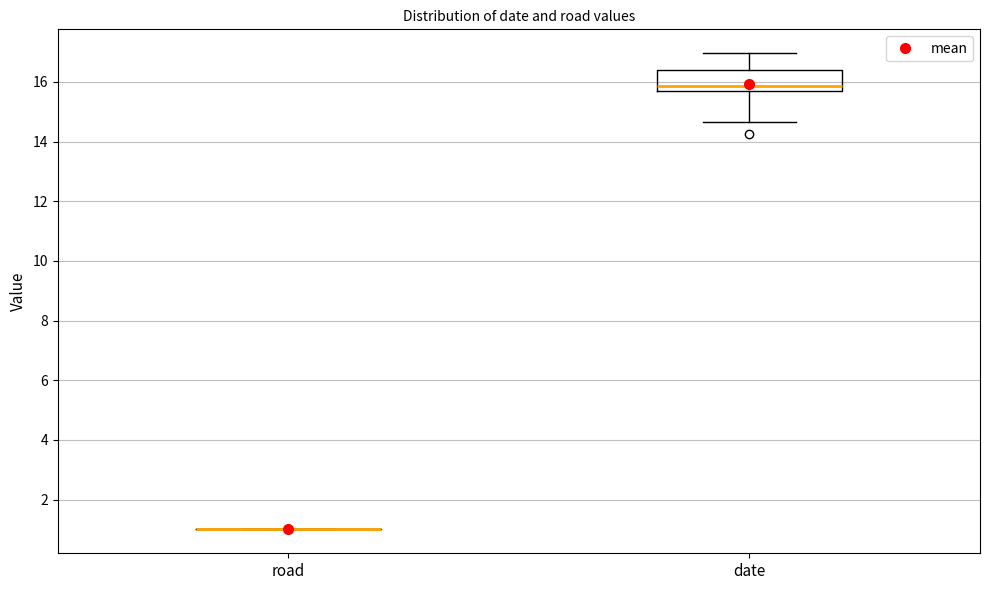

Reading left to right, read every box against the y-axis: the position of its median line, the range the box covers, and the ends of its whiskers. The values are not printed on the chart, so give them approximately, as read against the axis.

road: box collapsed to a line at 1.0, whiskers 1.0 to 1.0
date: median 15.8 (just above the box's lower edge), box 15.8 to 16.4, whiskers 14.6 to 17.0